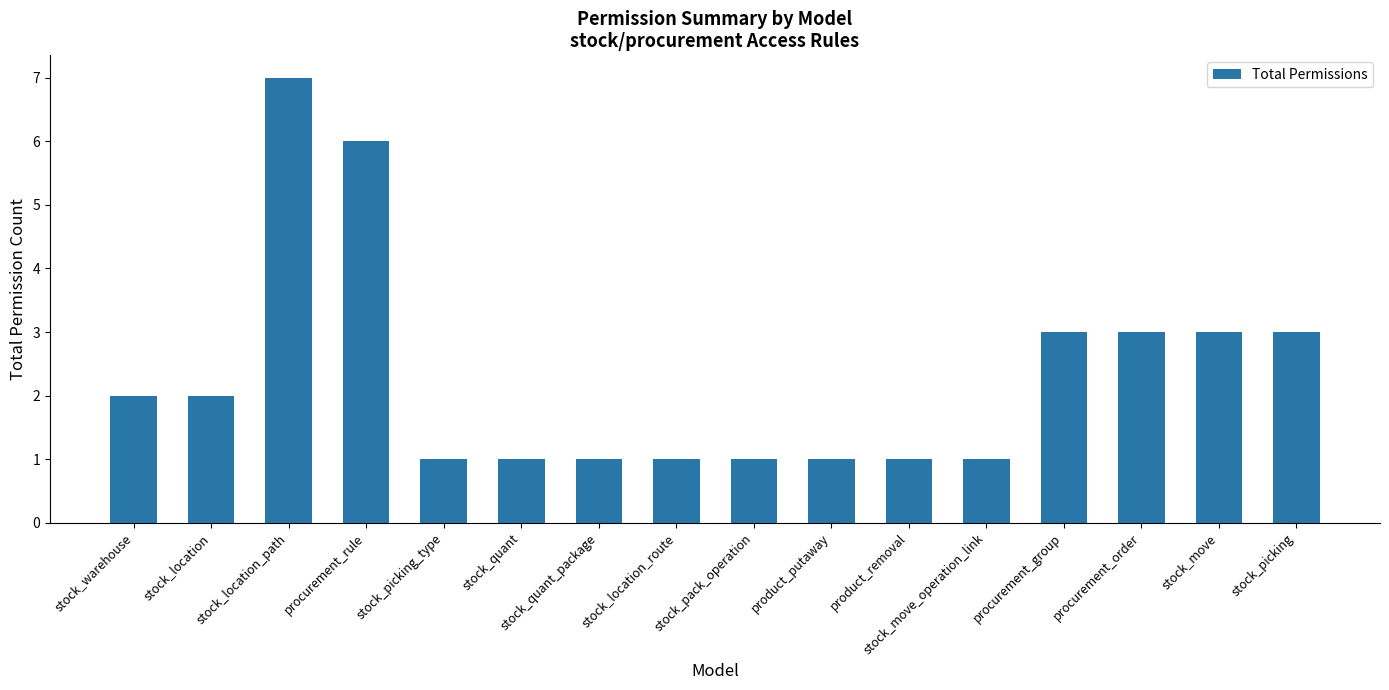

What is the approximate value at stock_picking?

3